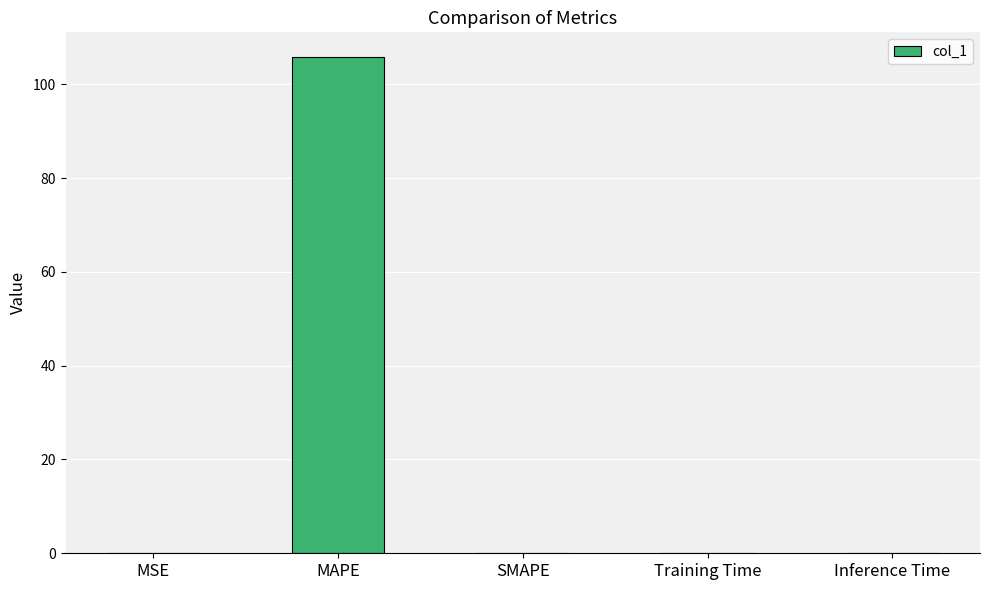

How many categories are shown in the chart?

5